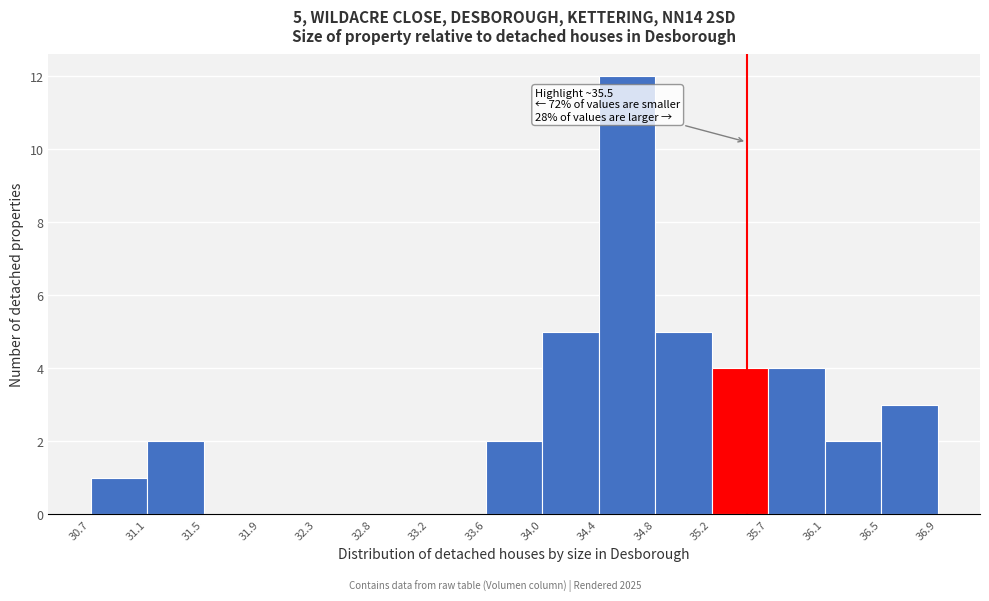

Over which range of the x-axis is the bar tallest?

34.4 to 34.8